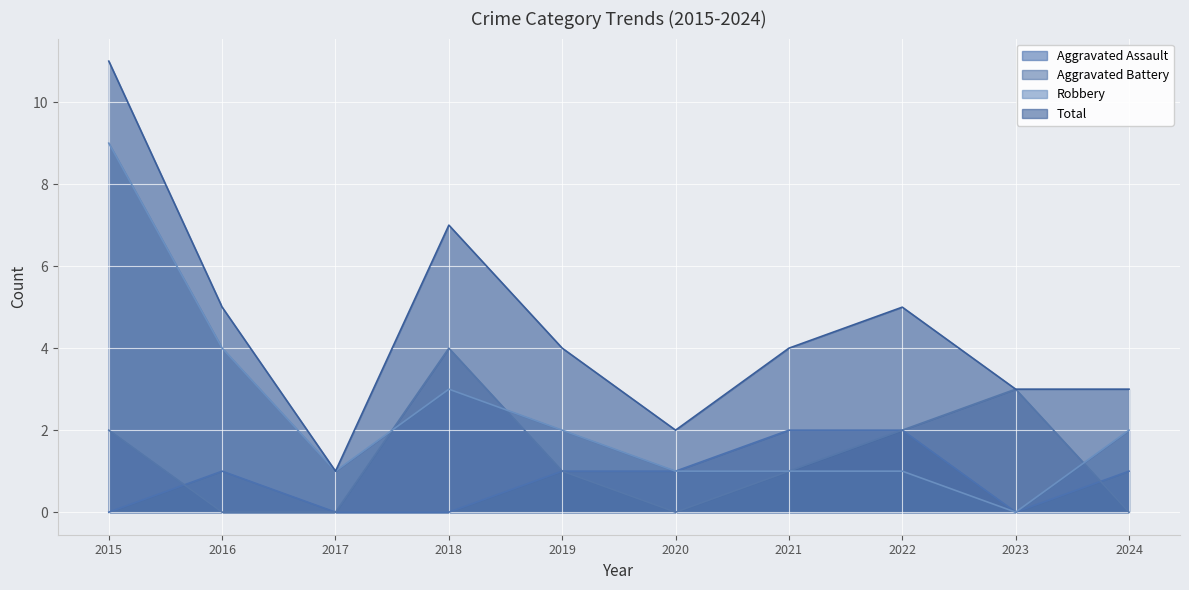

The Total series shows 5 at 2023. True or false?

False